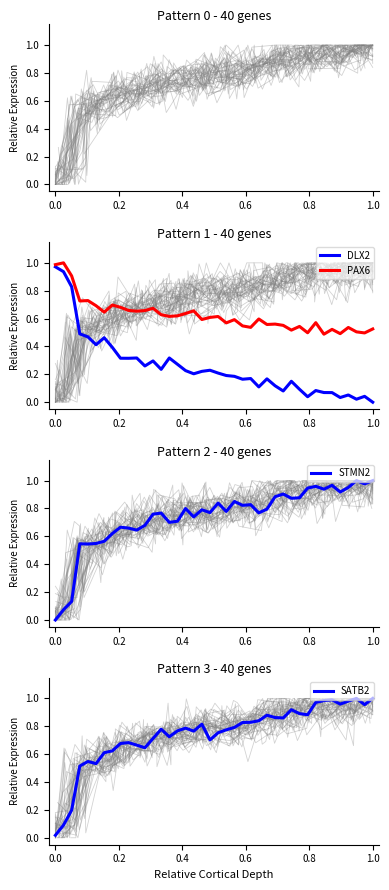

What is the highest value of the STMN2 series?

1.0